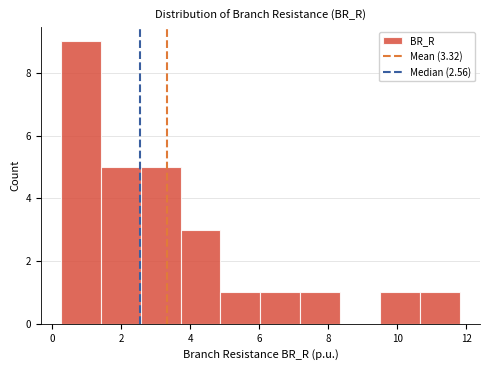

Reading left to right, list every bar in this chart as the range it spans on the x-axis followed by its height. Neither the bar edges nor the heights are printed on the chart, so give them approximately, as read against the axes.

0.2 to 1.4: 9
1.4 to 2.6: 5
2.6 to 3.8: 5
3.8 to 4.8: 3
4.8 to 6.0: 1
6.0 to 7.2: 1
7.2 to 8.4: 1
8.4 to 9.6: 0
9.6 to 10.6: 1
10.6 to 11.8: 1